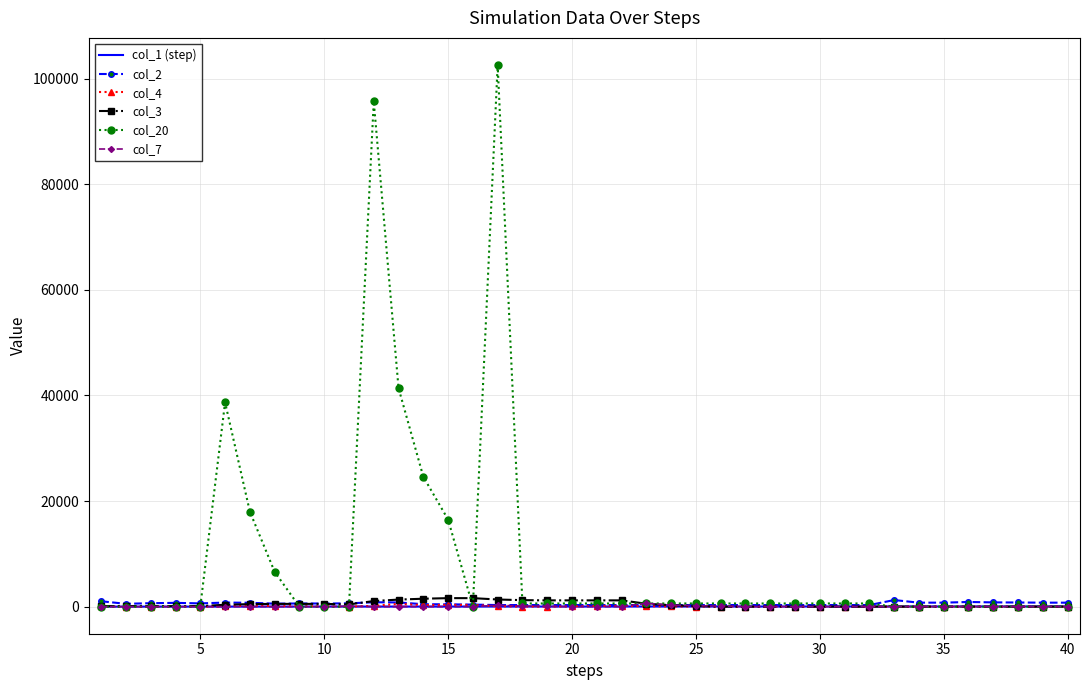

Which series has the largest range (max minus min)?

col_20